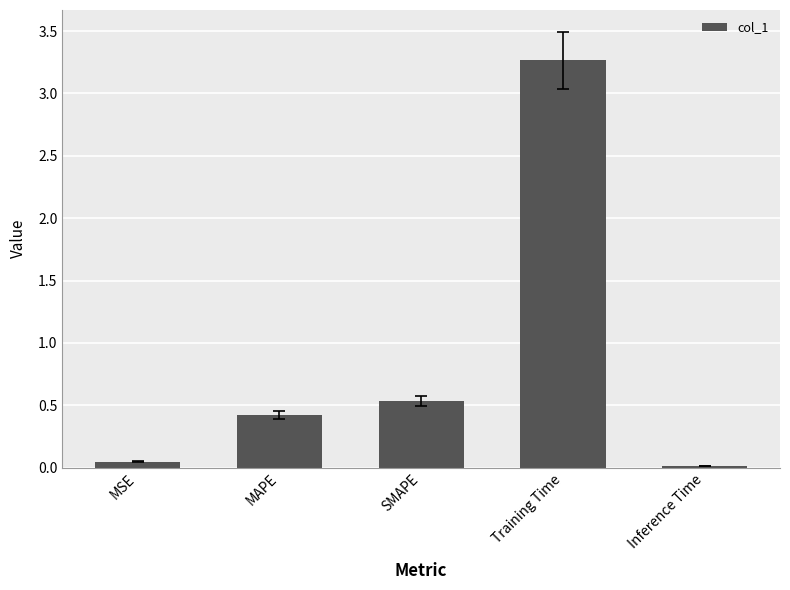

Are the bars horizontal?

No